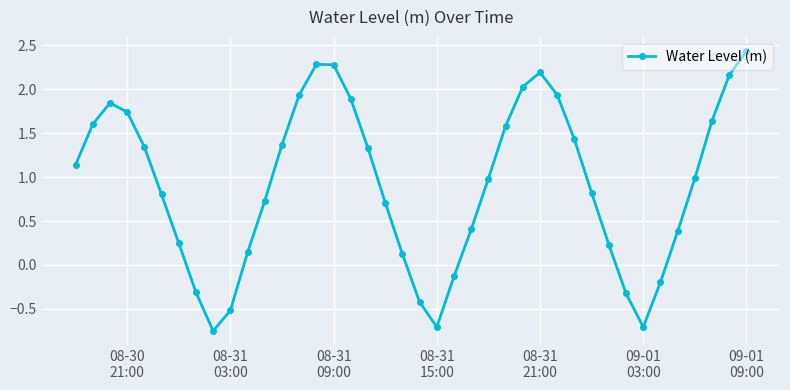

True or false: there are more than 2 points higher than both neighbors.

True